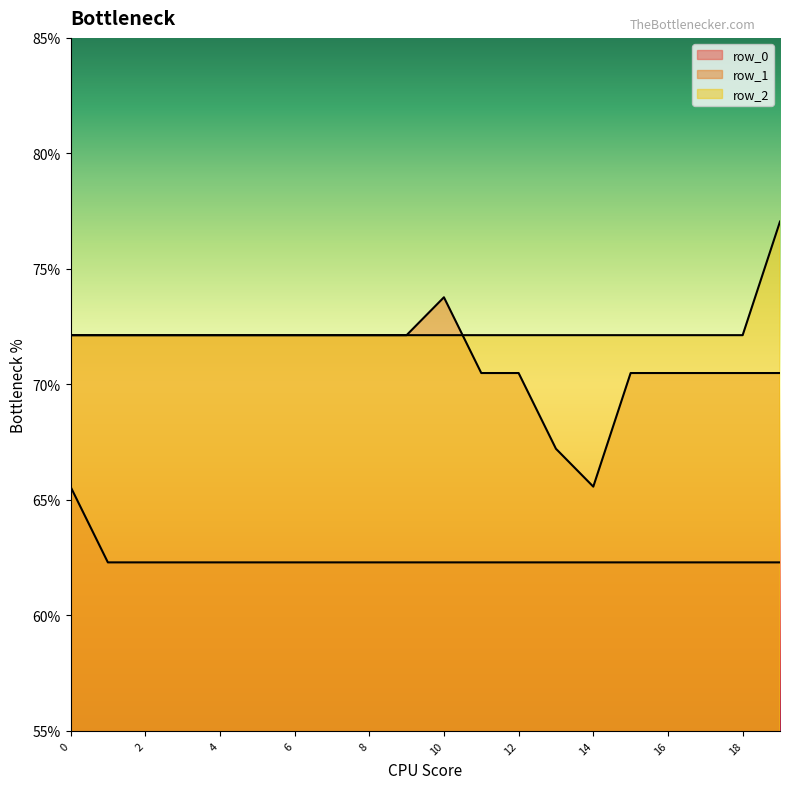

Which series changed the most between 11 and 12?

row_0